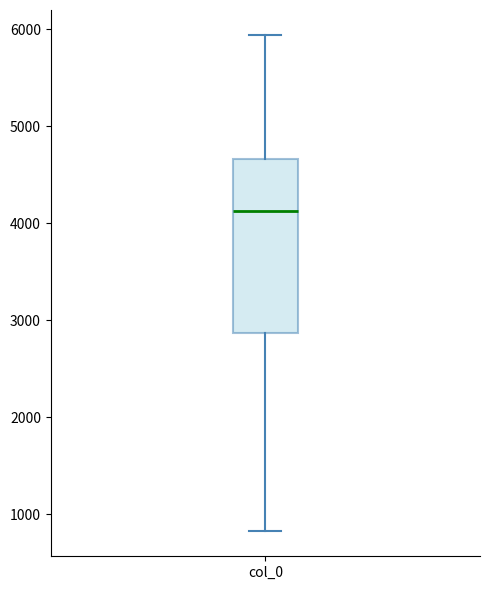

Read this box plot against the y-axis: the position of the median line, the range covered by the box, and the ends of both whiskers. The values are not printed on the chart, so give them approximately, as read against the axis.

median 4100, box 2900 to 4700, whiskers 800 to 5900